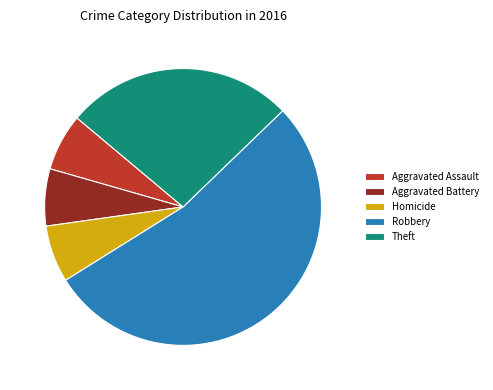

What is the largest slice in the pie chart?

Robbery